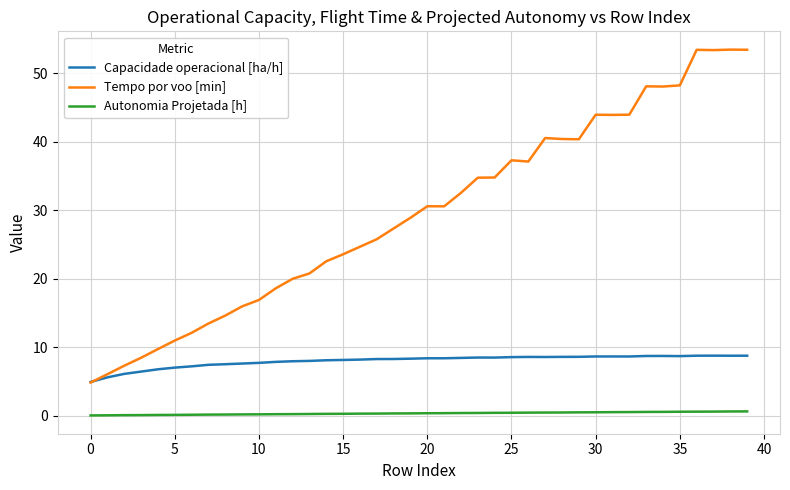

List the series in order of their peak value, highest first.

Tempo por voo [min], Capacidade operacional [ha/h], Autonomia Projetada [h]